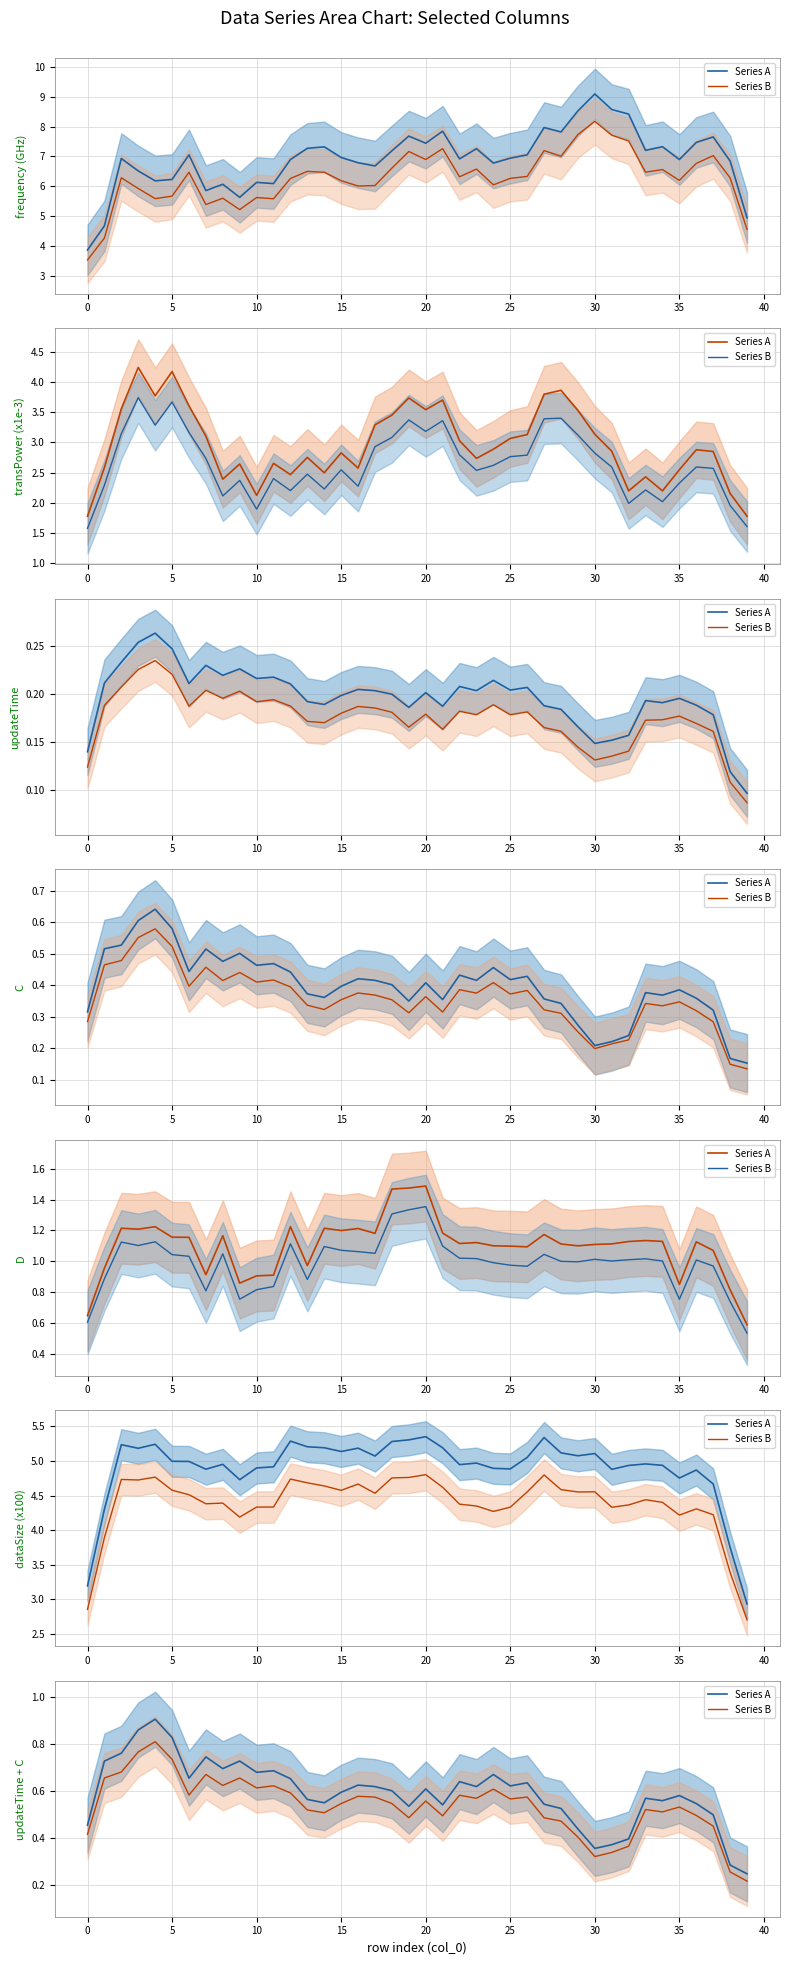

What is the difference between the second highest and second lowest values in the Series B series?

0.5